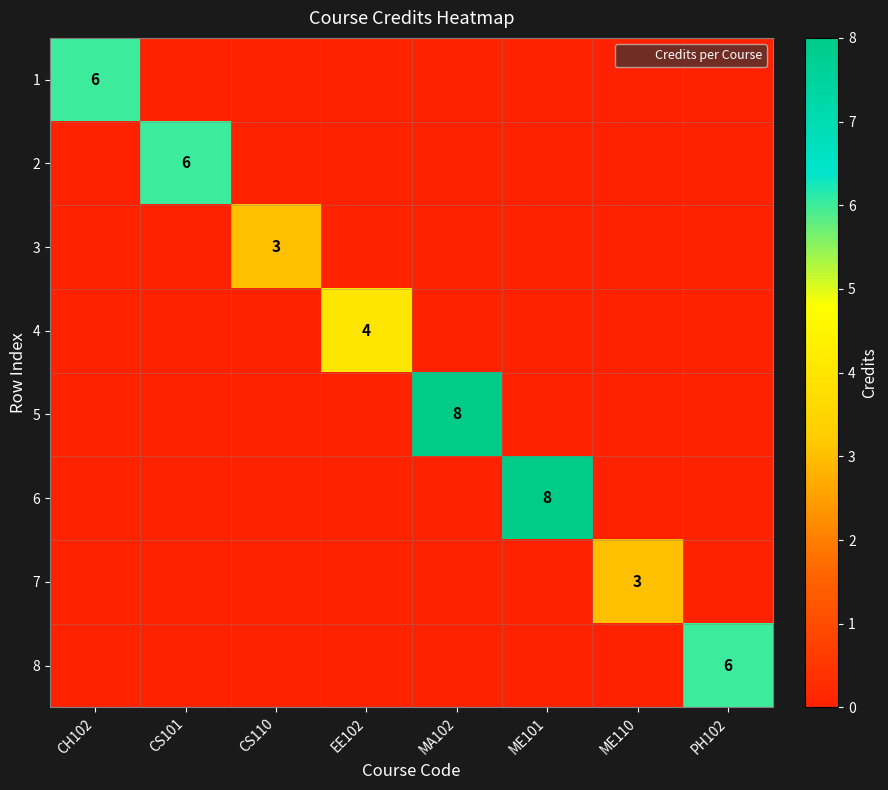

What is the difference between the maximum and minimum values in the 3 series?

3